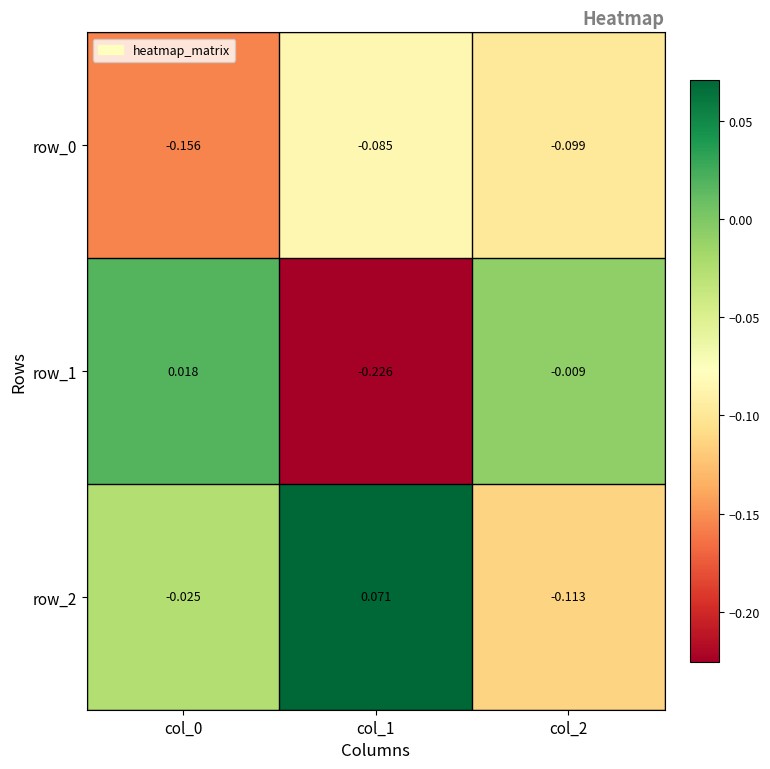

Is the value of row_1 at col_1 greater than the value of row_2 at col_2?

No